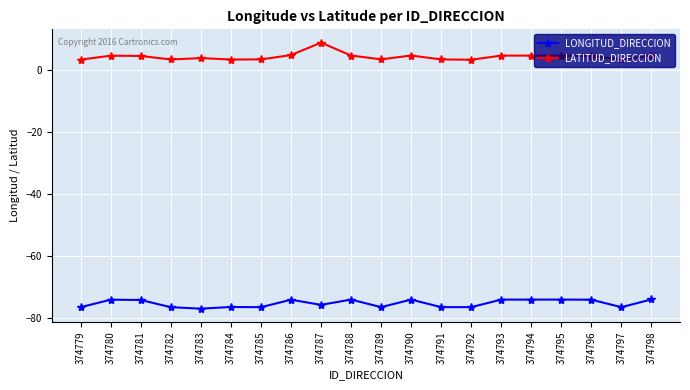

The LATITUD_DIRECCION series shows 4.7 at 374780. True or false?

True